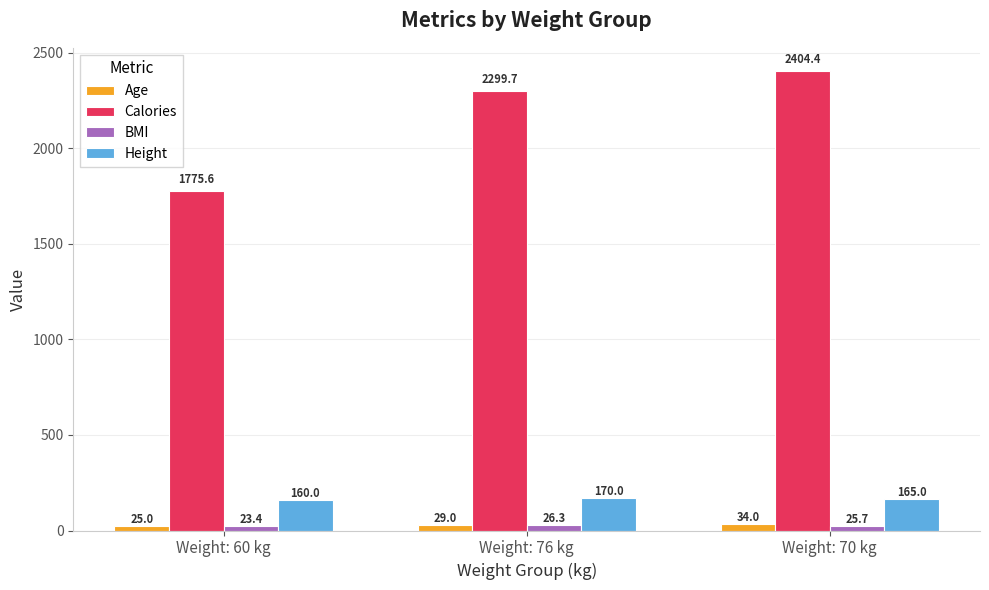

List the labels in order of Age value, largest first.

Weight: 70 kg, Weight: 76 kg, Weight: 60 kg